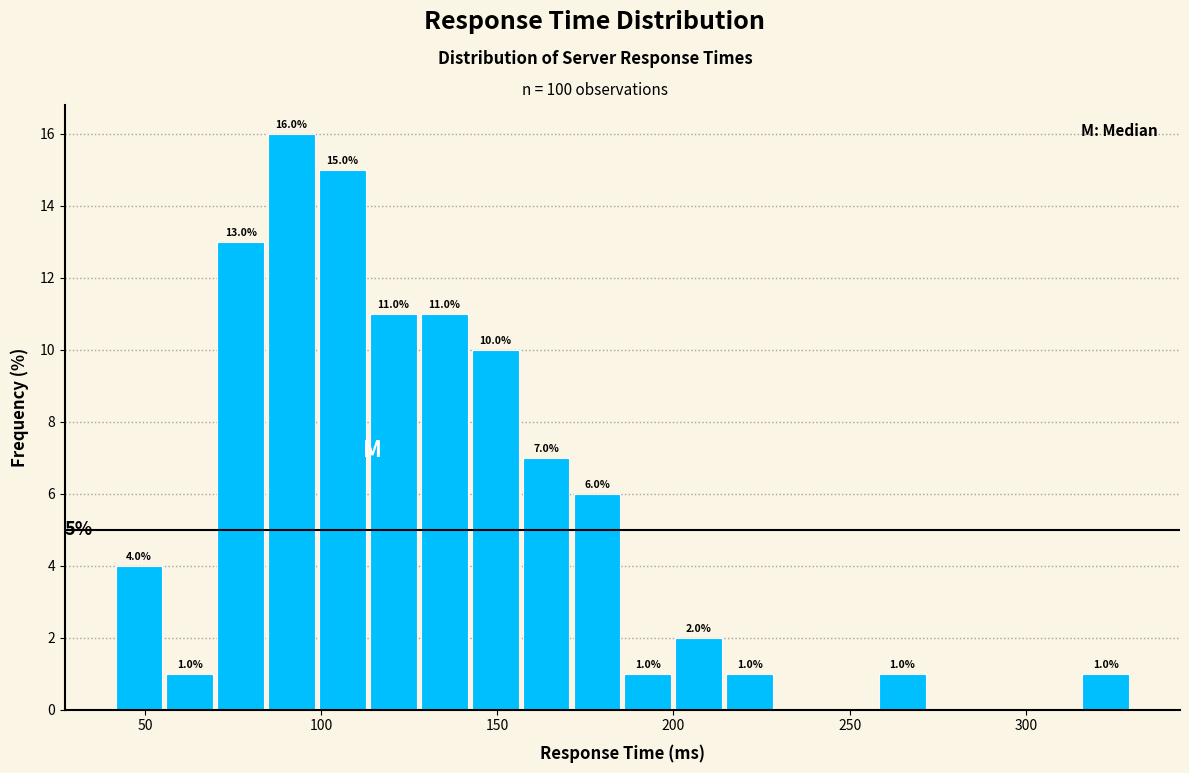

Around what value on the x-axis is the tallest bar? Give the approximate position of its centre, as read against the axis.

90